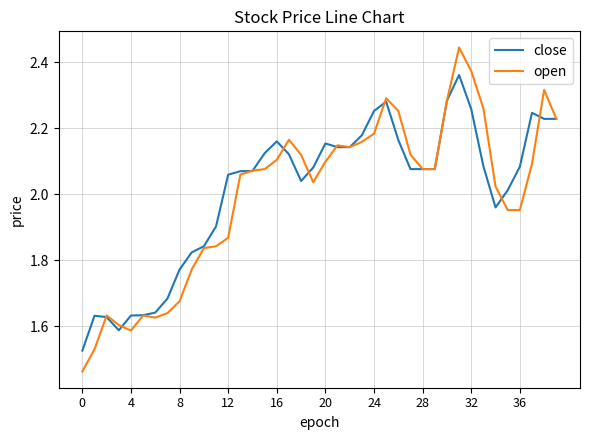

Which series has the largest range (max minus min)?

open